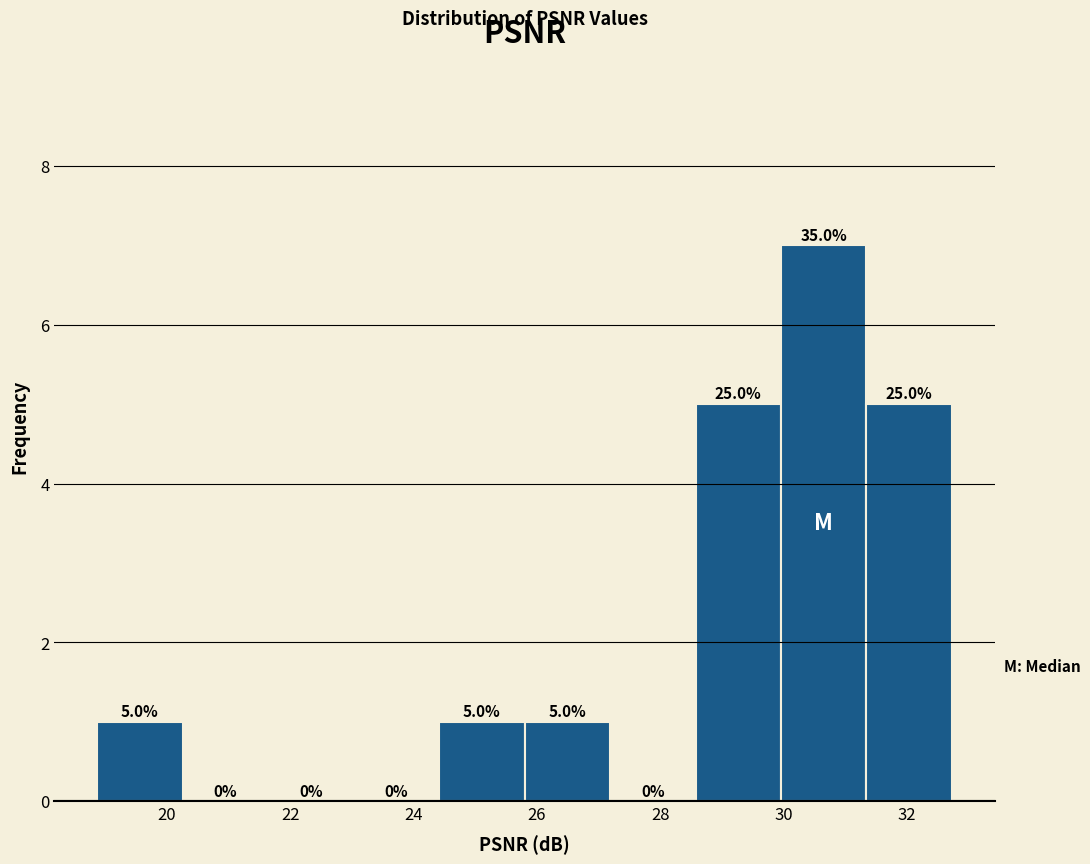

Over which range of the x-axis is the bar tallest?

30.0 to 31.4